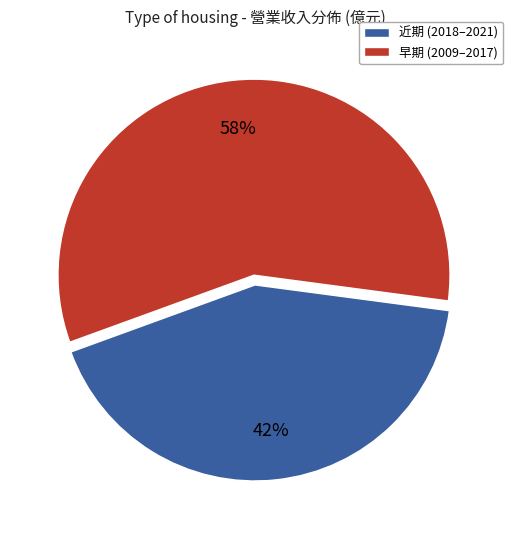

How many slices are in this pie chart?

2